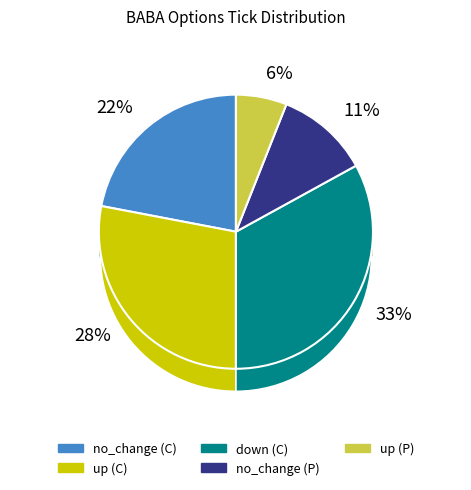

To the nearest percent, what portion does up represent?

28%